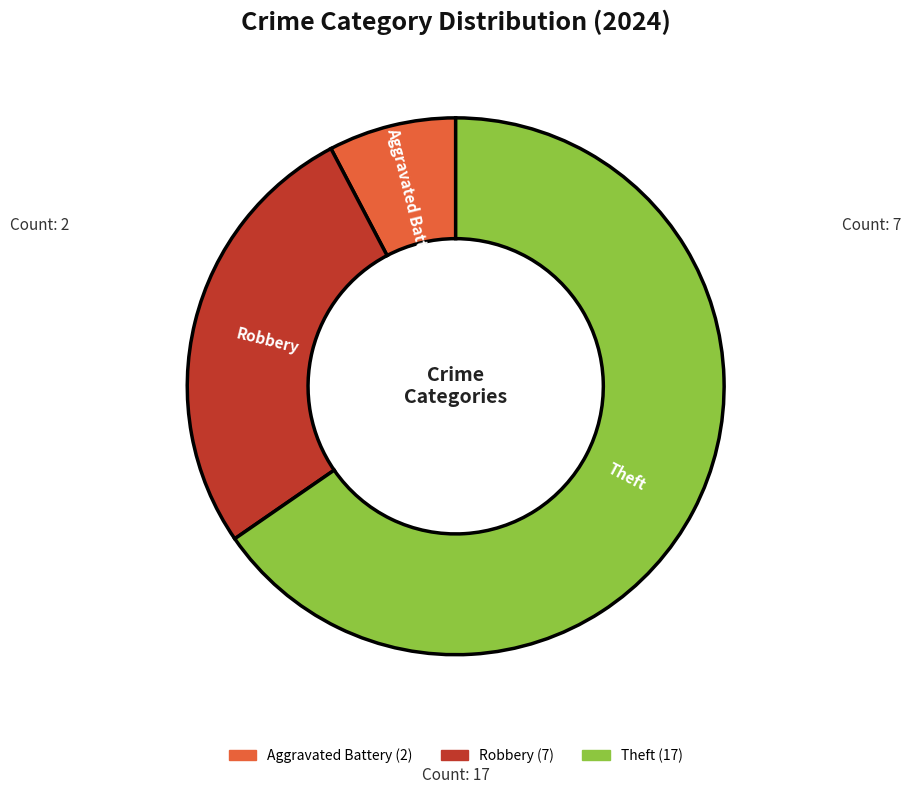

Which slice is the smallest?

Aggravated Battery